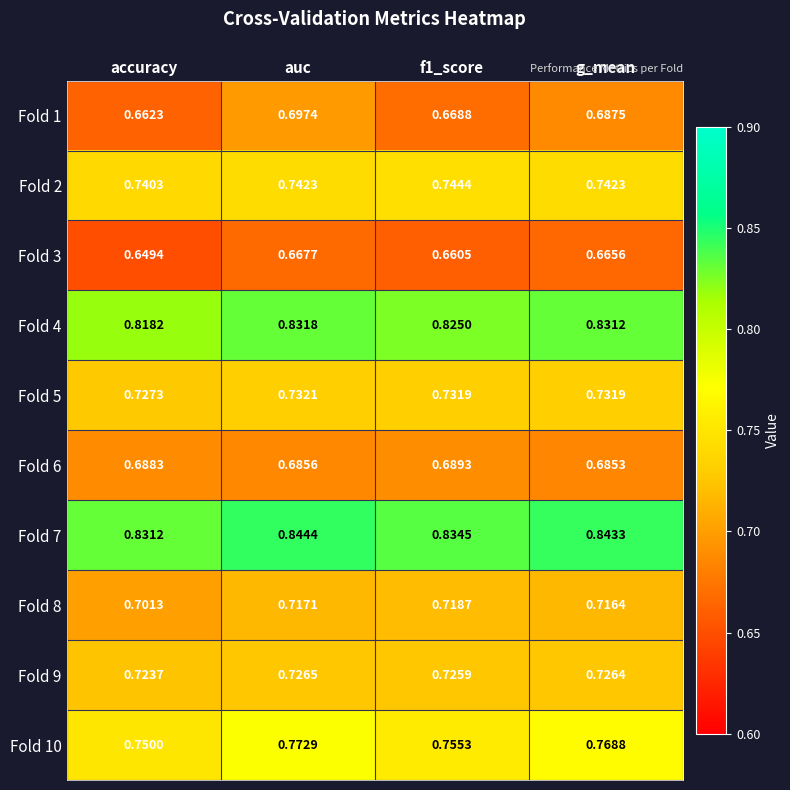

Which category has the highest value across all series?

auc